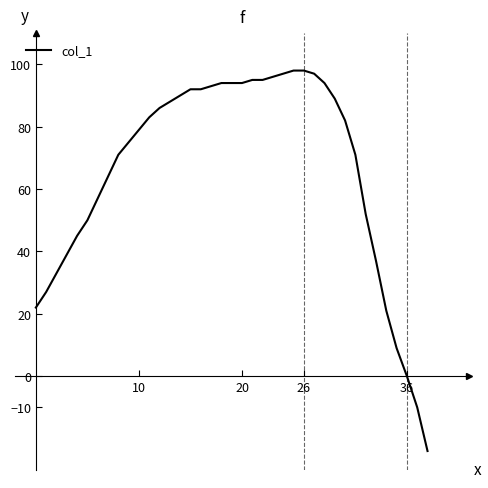

What is the smallest value displayed?

-24